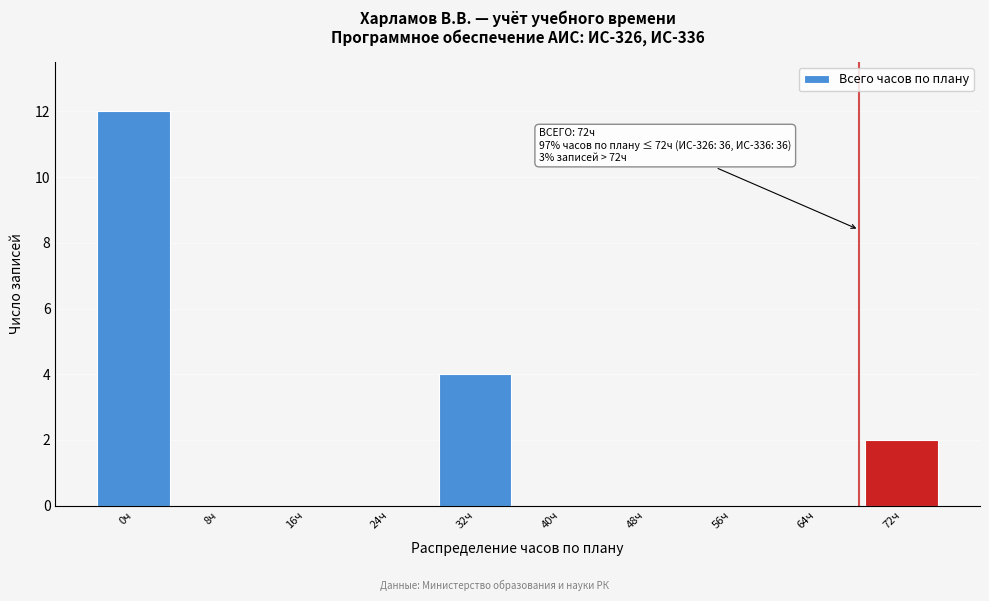

Reading left to right, transcribe all the data shown in this chart.

0ч=12	8ч=0	16ч=0	24ч=0	32ч=4	40ч=0	48ч=0	56ч=0	64ч=0	72ч=2